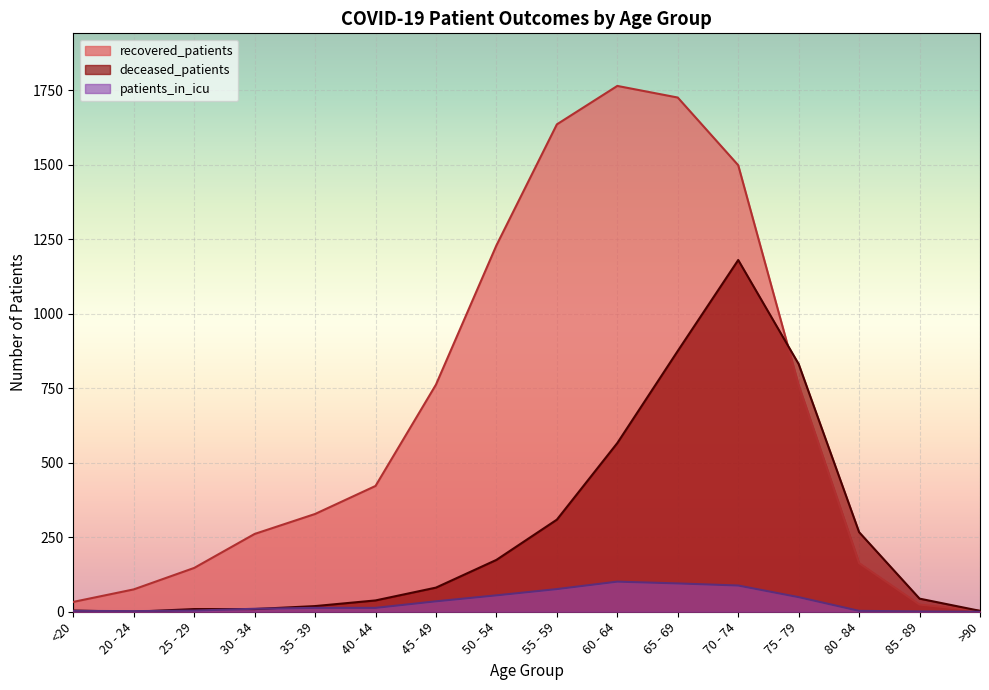

At which label is patients_in_icu closest to 50?

75 - 79